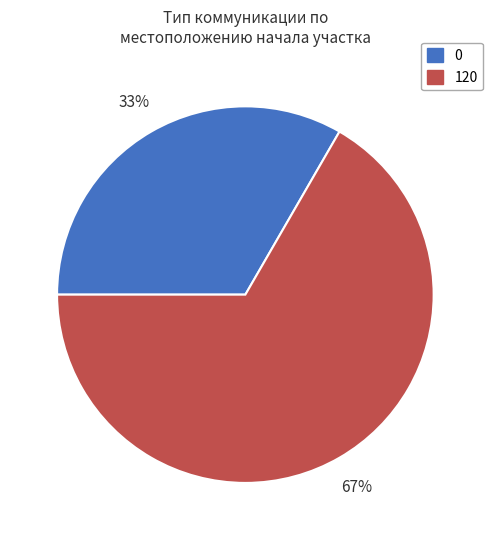

Is there any slice that represents more than half of the pie?

Yes